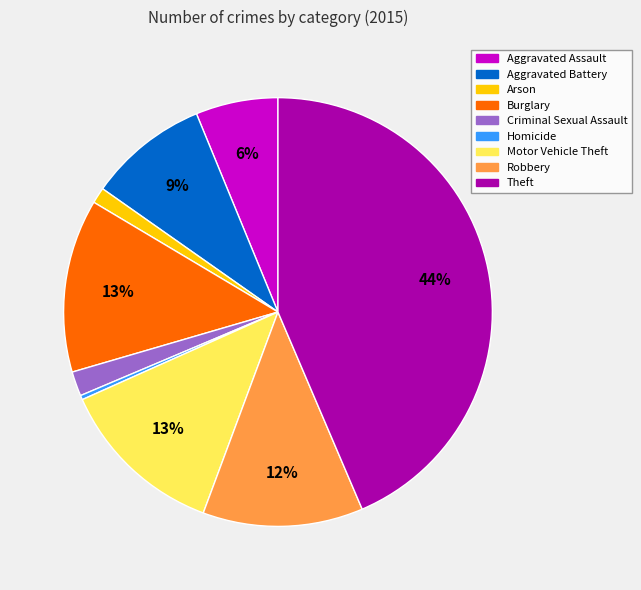

To the nearest percent, what portion does Motor Vehicle Theft represent?

13%